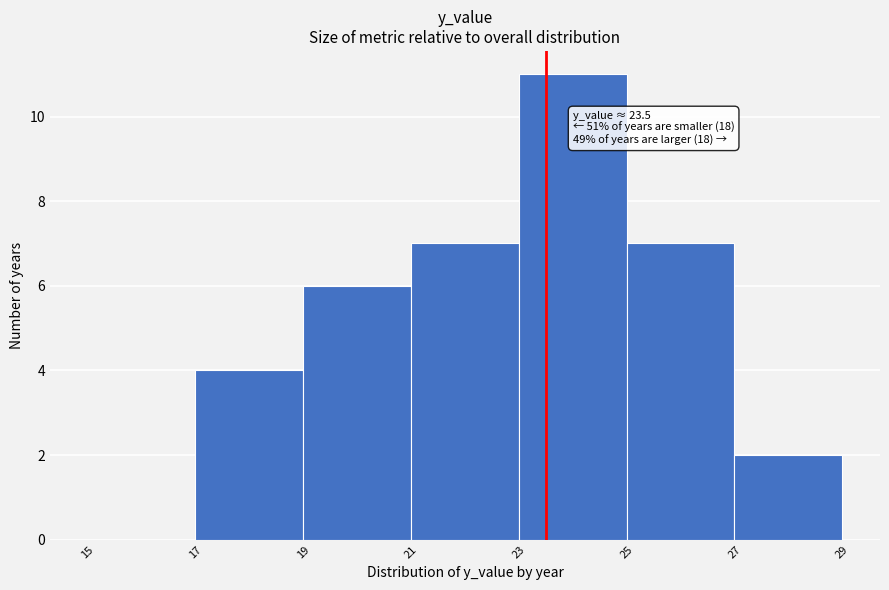

Which range on the x-axis has the tallest bar?

23 to 25